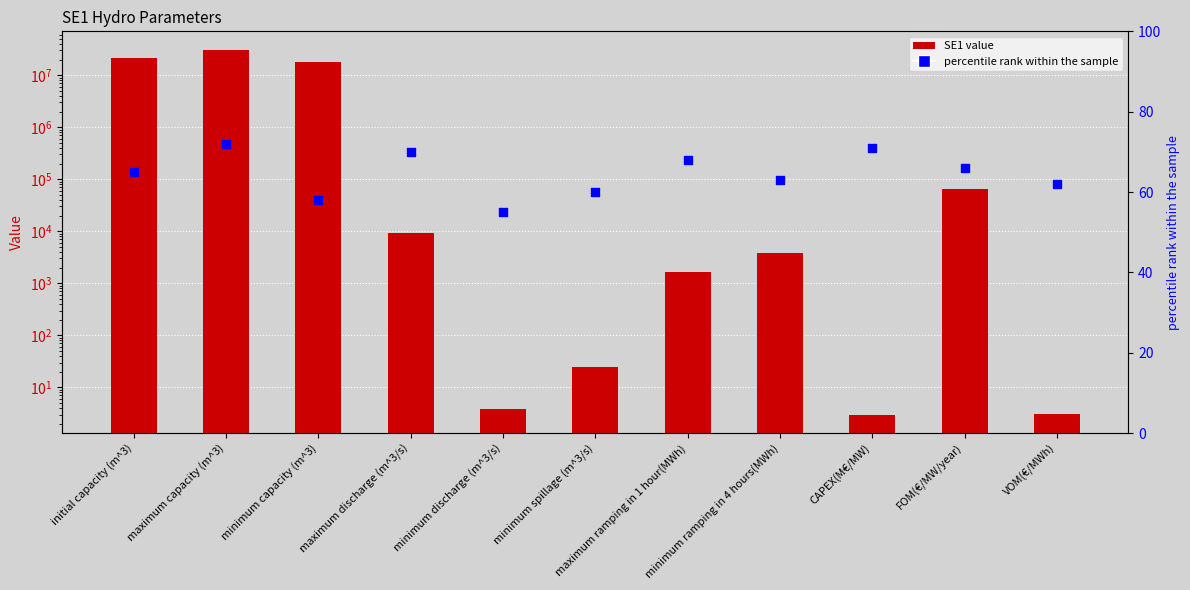

At how many categories does at least one series exceed 28475962?

1